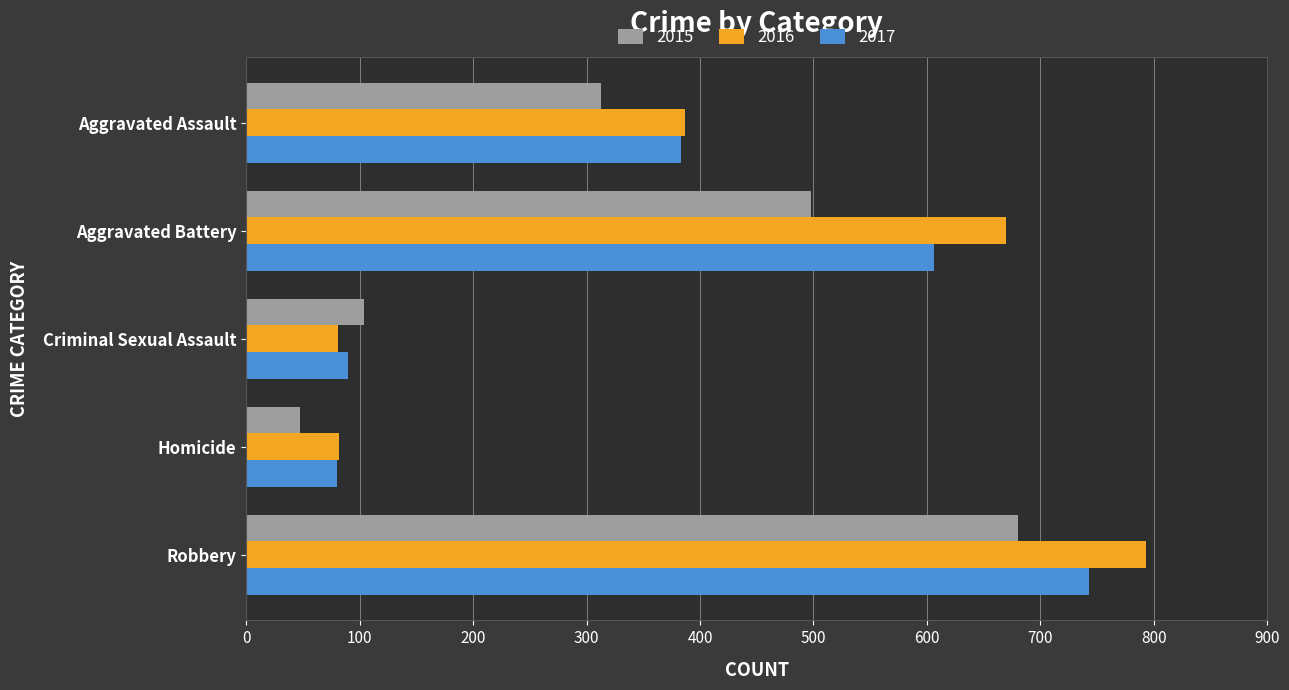

What is the total value across all series at Aggravated Battery?

1774